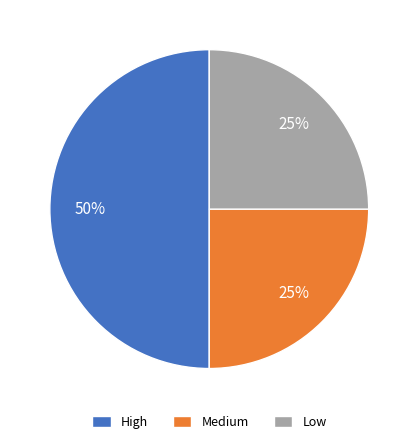

Which category has the biggest portion of the pie?

High